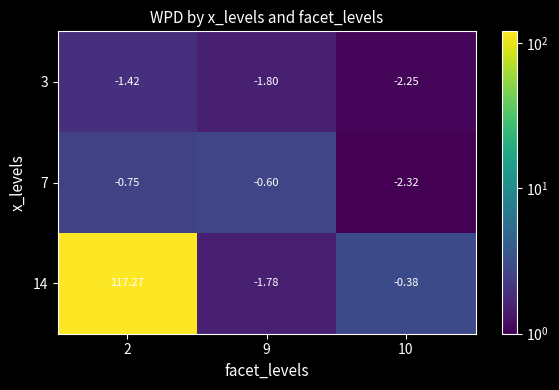

What is the greatest value displayed?

117.3